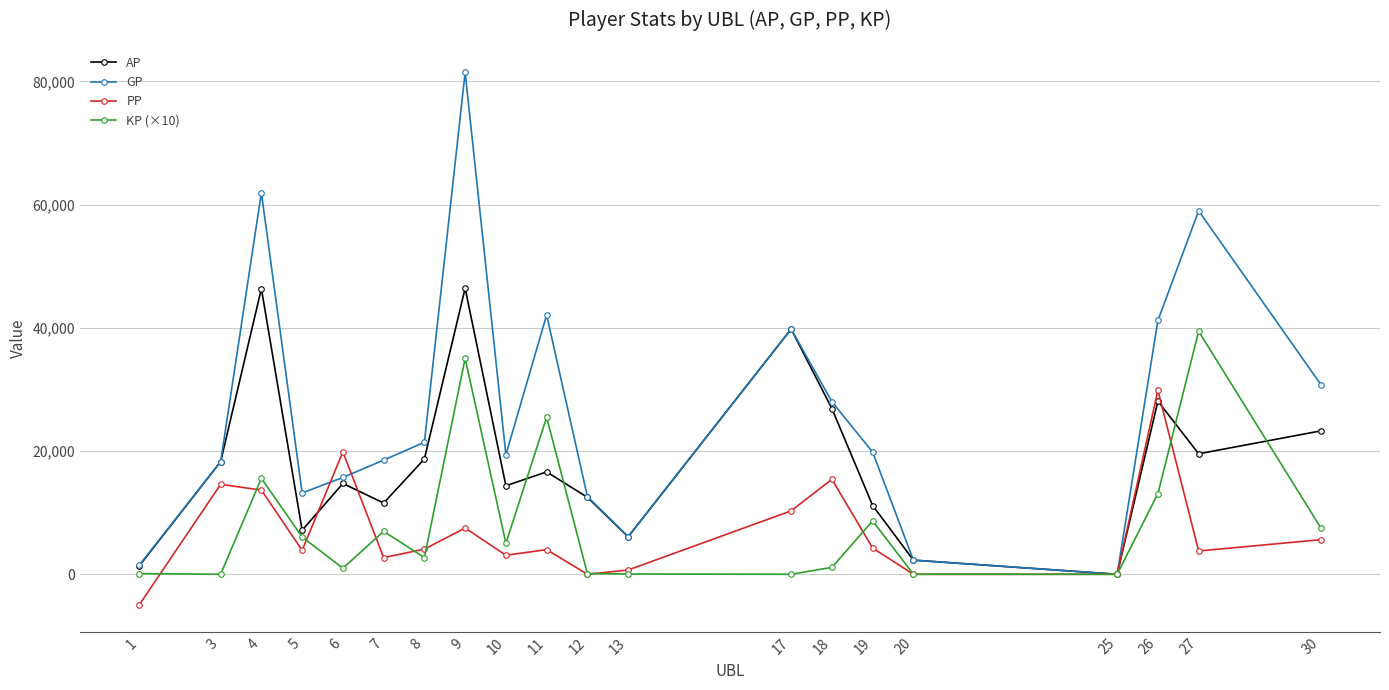

Where does the PP series first go above 4082?

3